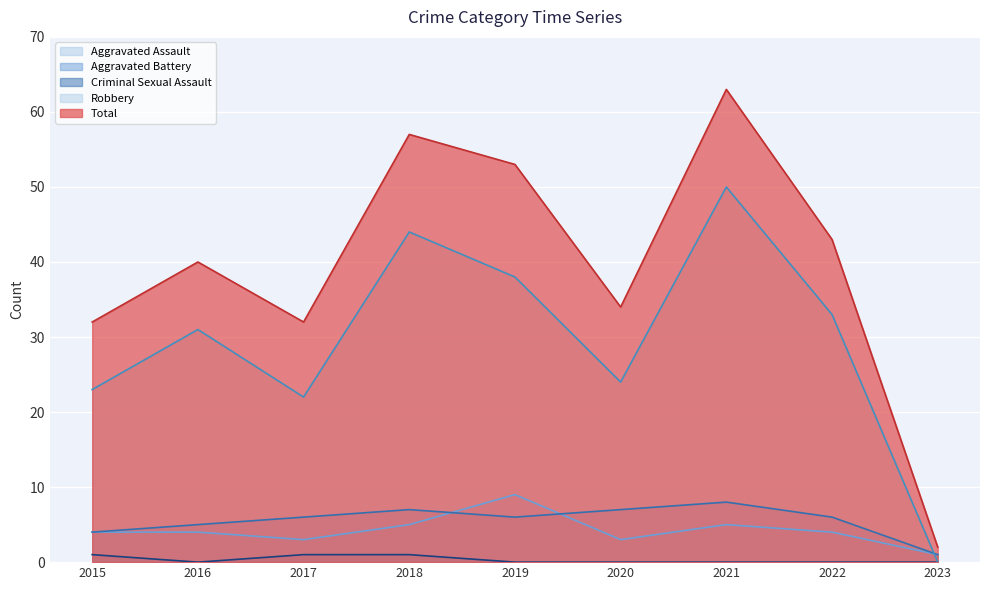

Which label corresponds to the largest value in the chart?

2021